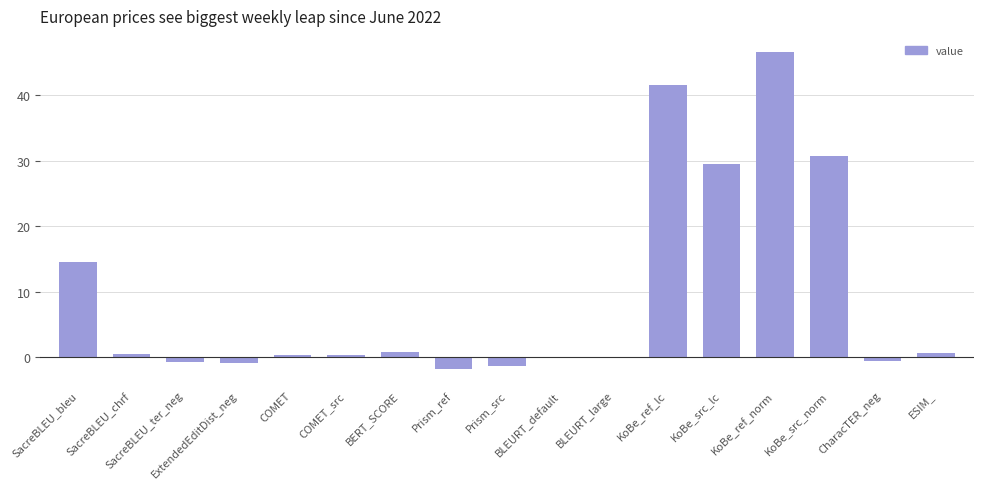

What is the average value?

9.4